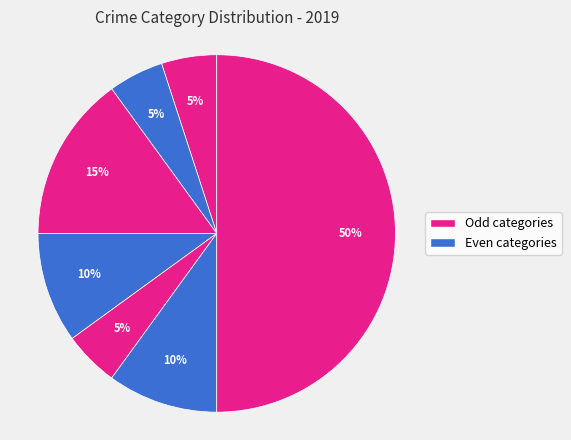

Count the number of slices in the pie.

7